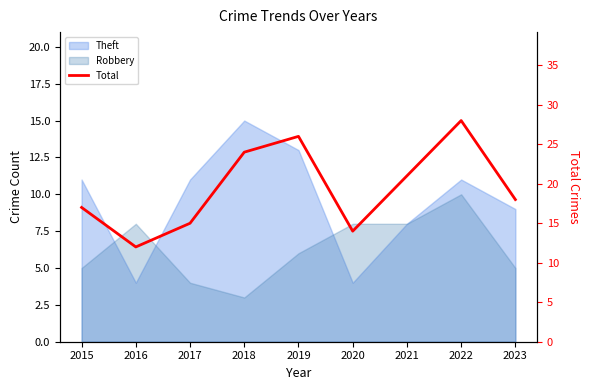

Where does the data first go above 18?

2018